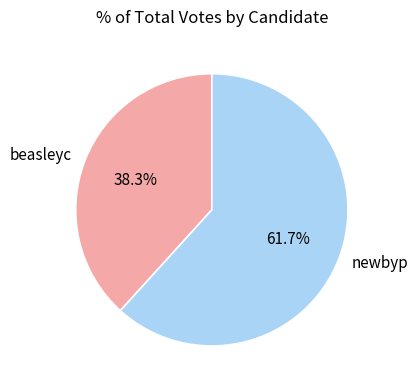

To the nearest percent, what portion does beasleyc represent?

38%